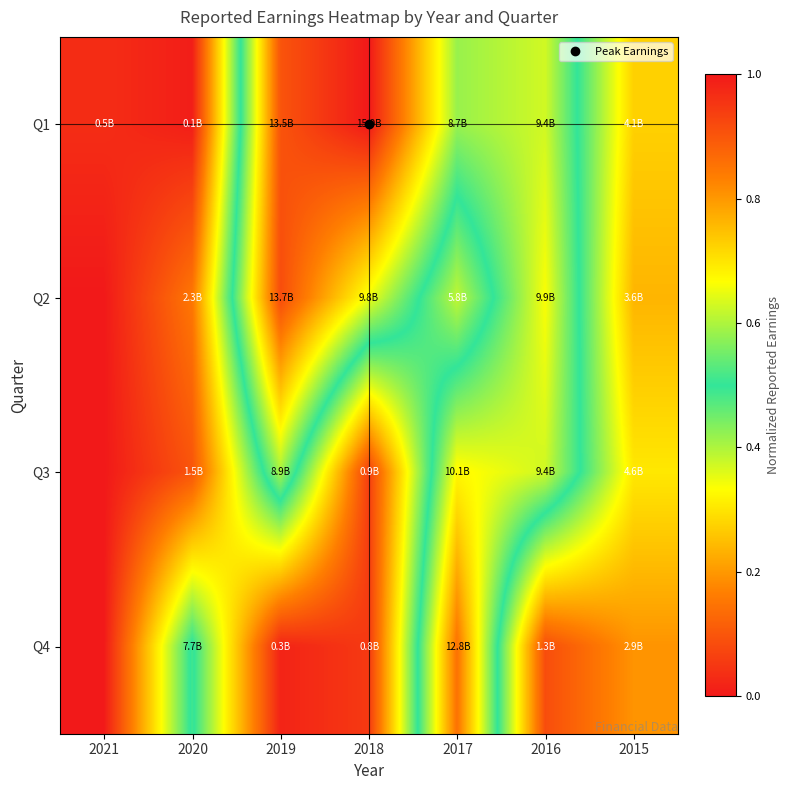

At 2021, list the series in order from largest to smallest.

Q1, Q2, Q3, Q4